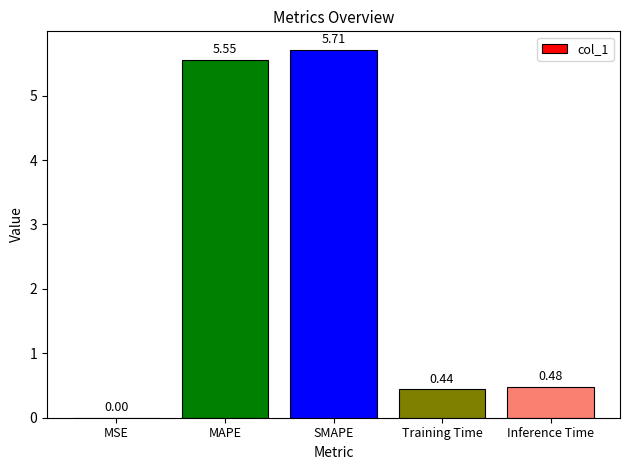

Are the bars grouped side by side (vs. stacked)?

No